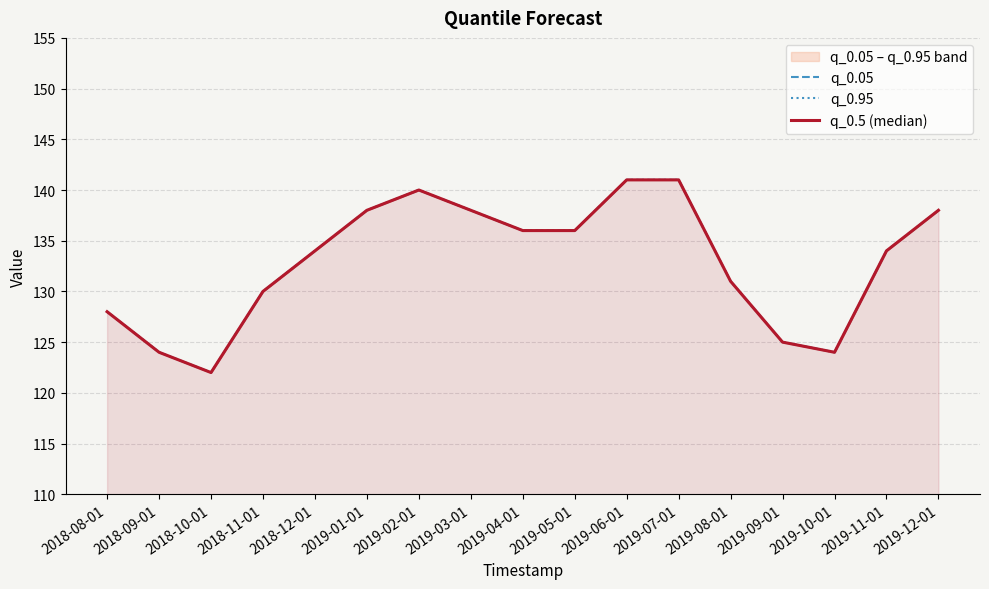

Rank the series at 2019-06-01 from highest to lowest value.

q_0.05, q_0.95, q_0.5 (median)